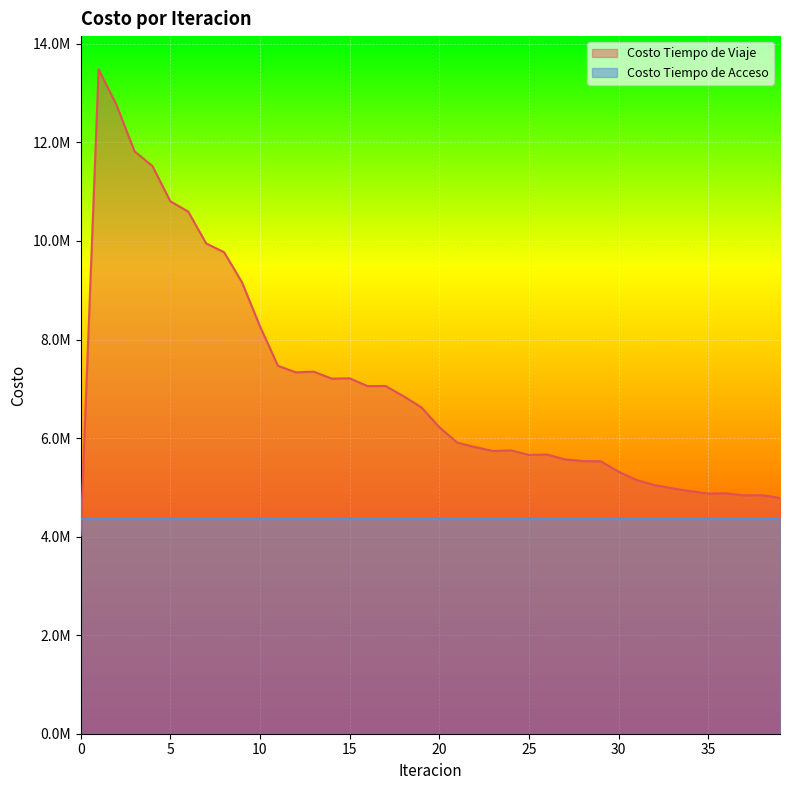

What is the average value?

7083230.7